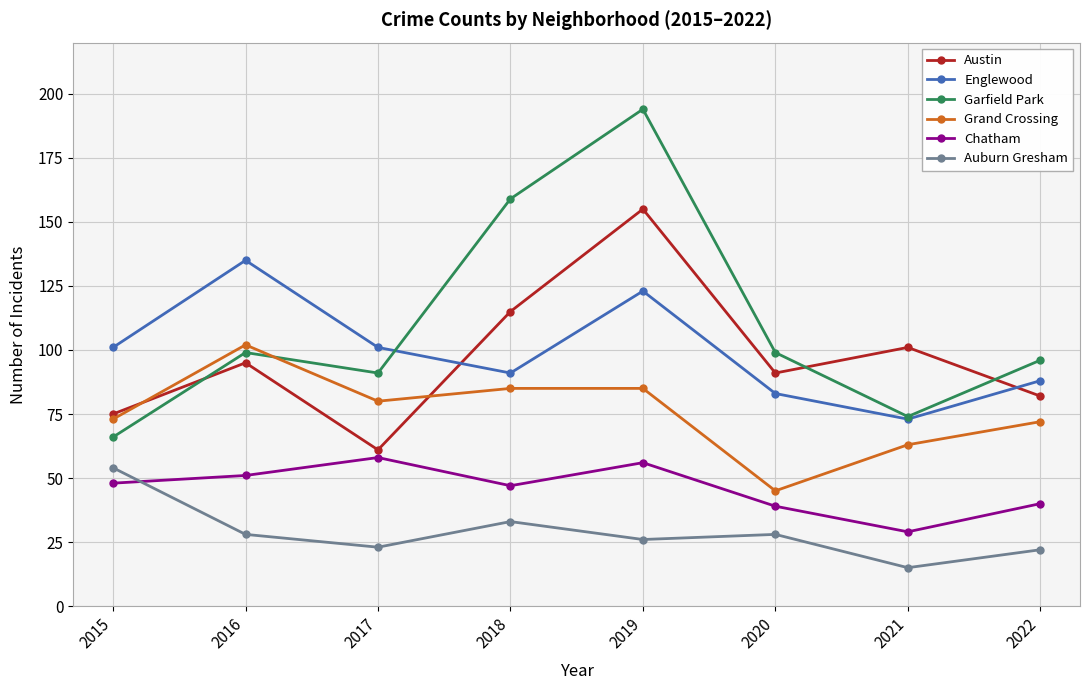

What is the sum of all Austin values?

775